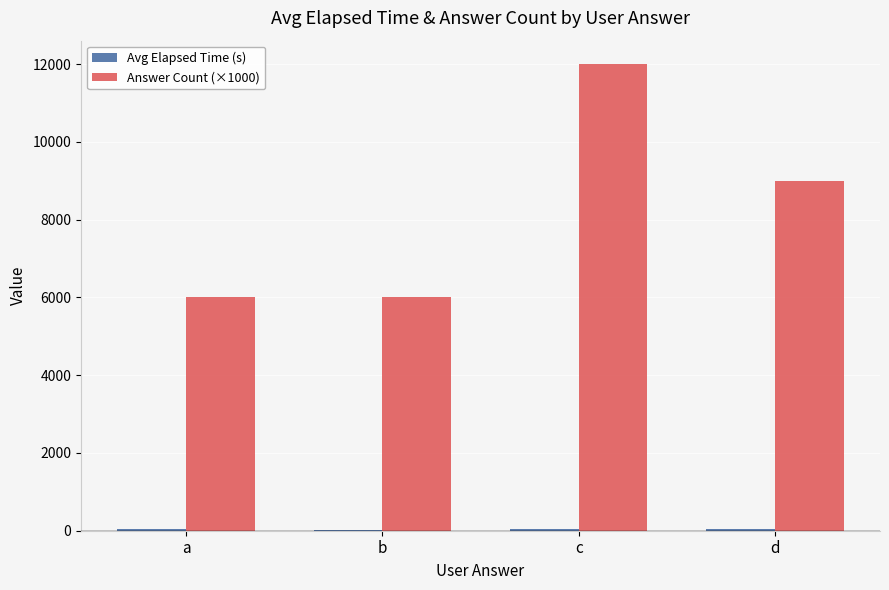

Which series changed the most between b and c?

Answer Count (×1000)